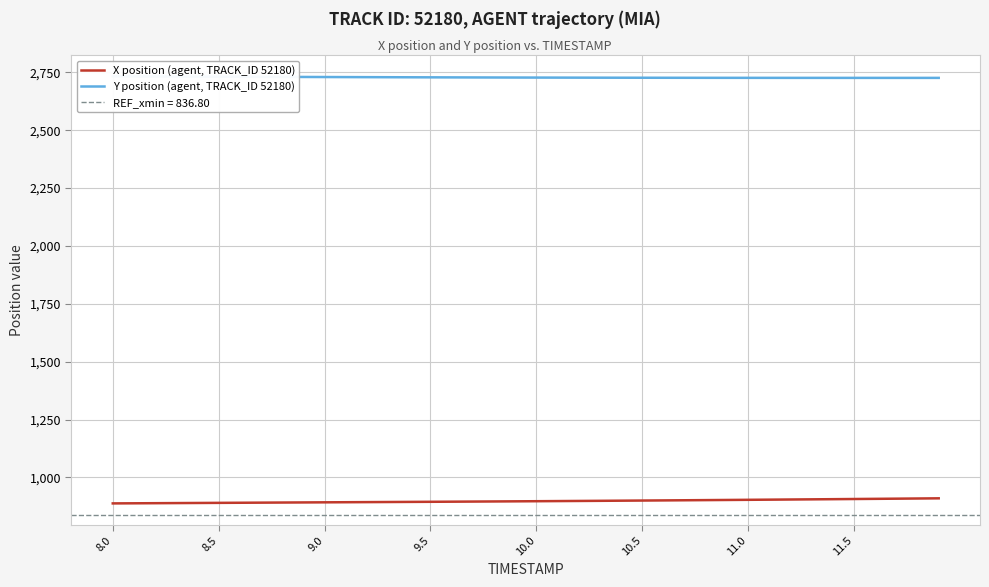

What is the maximum value for X position (agent, TRACK_ID 52180)?

909.9